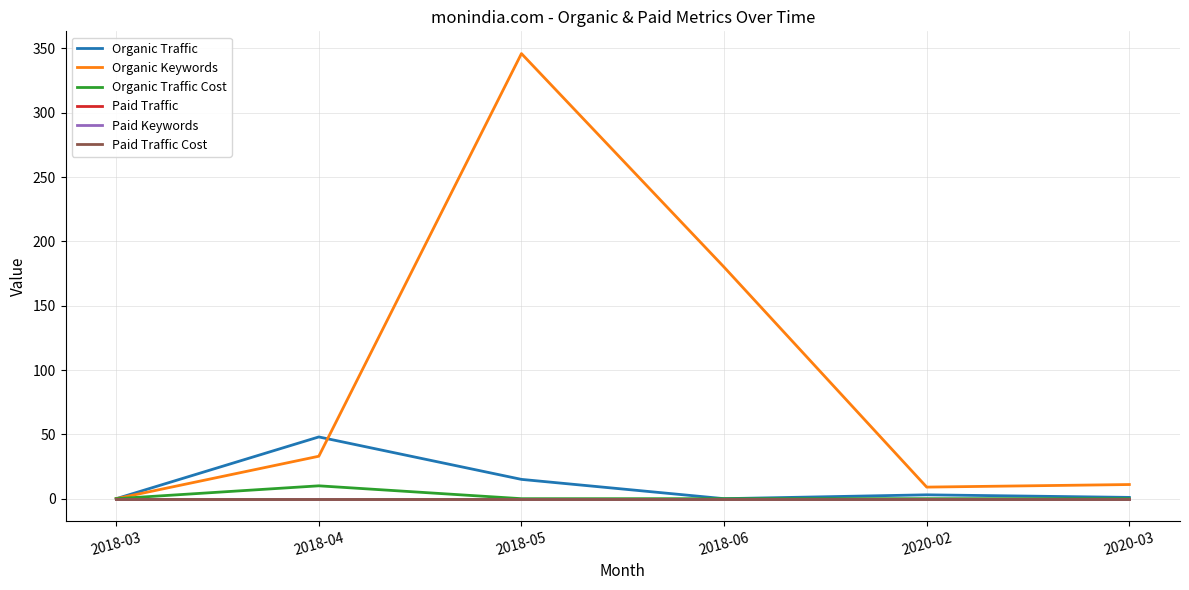

How many lines are shown in the chart?

6